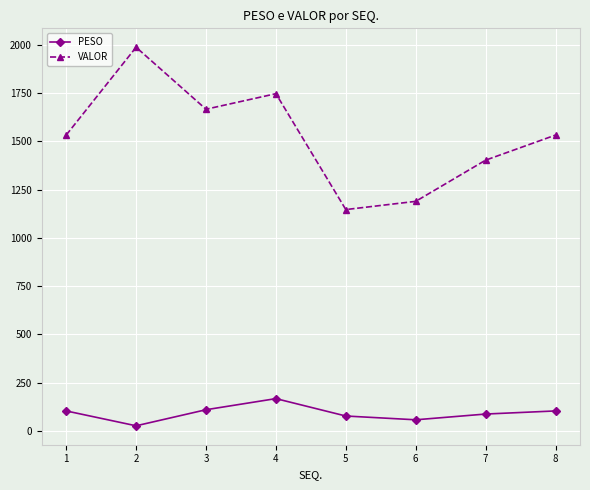

True or false: PESO and VALOR intersect in this chart.

False